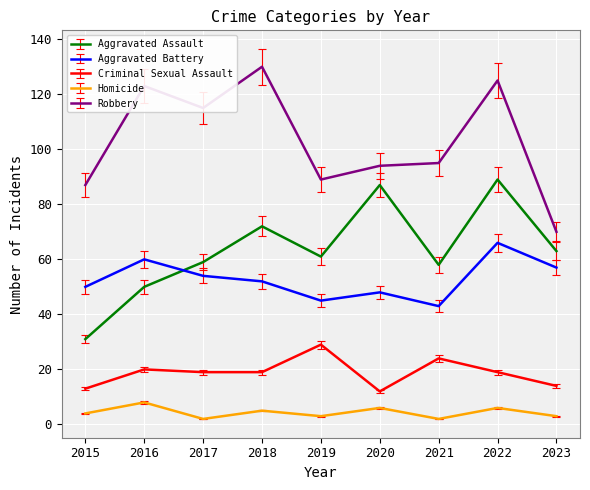

Where is the first local minimum for Homicide?

2017